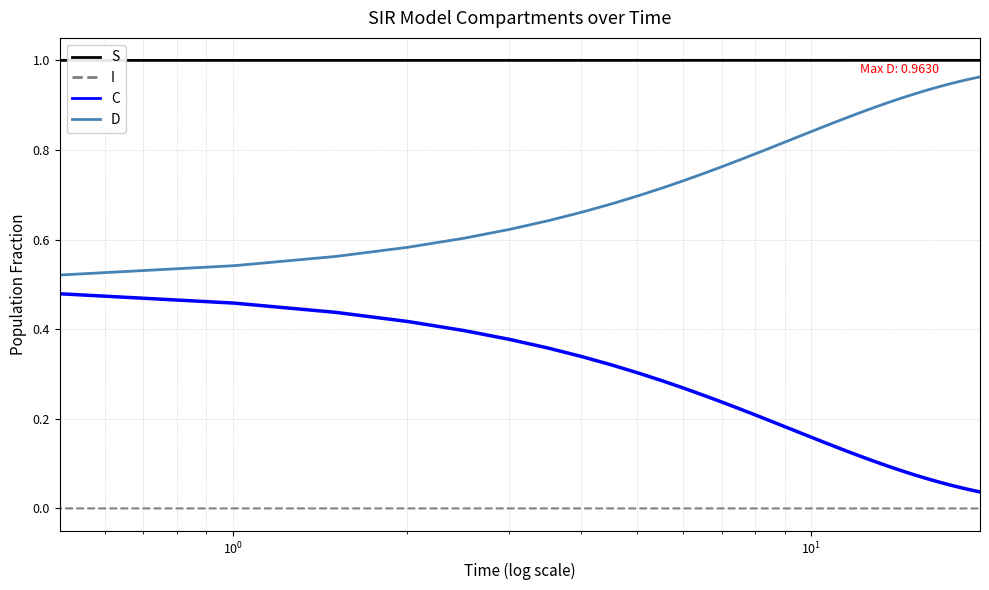

Which series has the largest total across all categories?

S